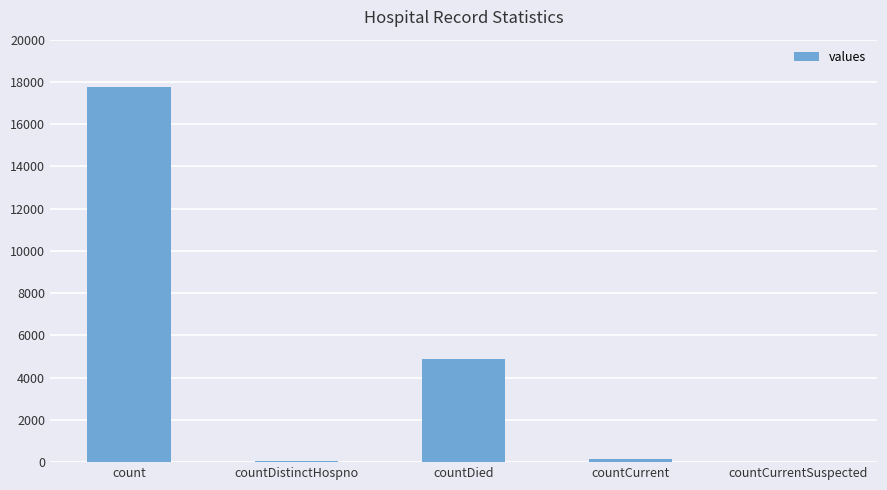

Count the number of categories in the chart.

5